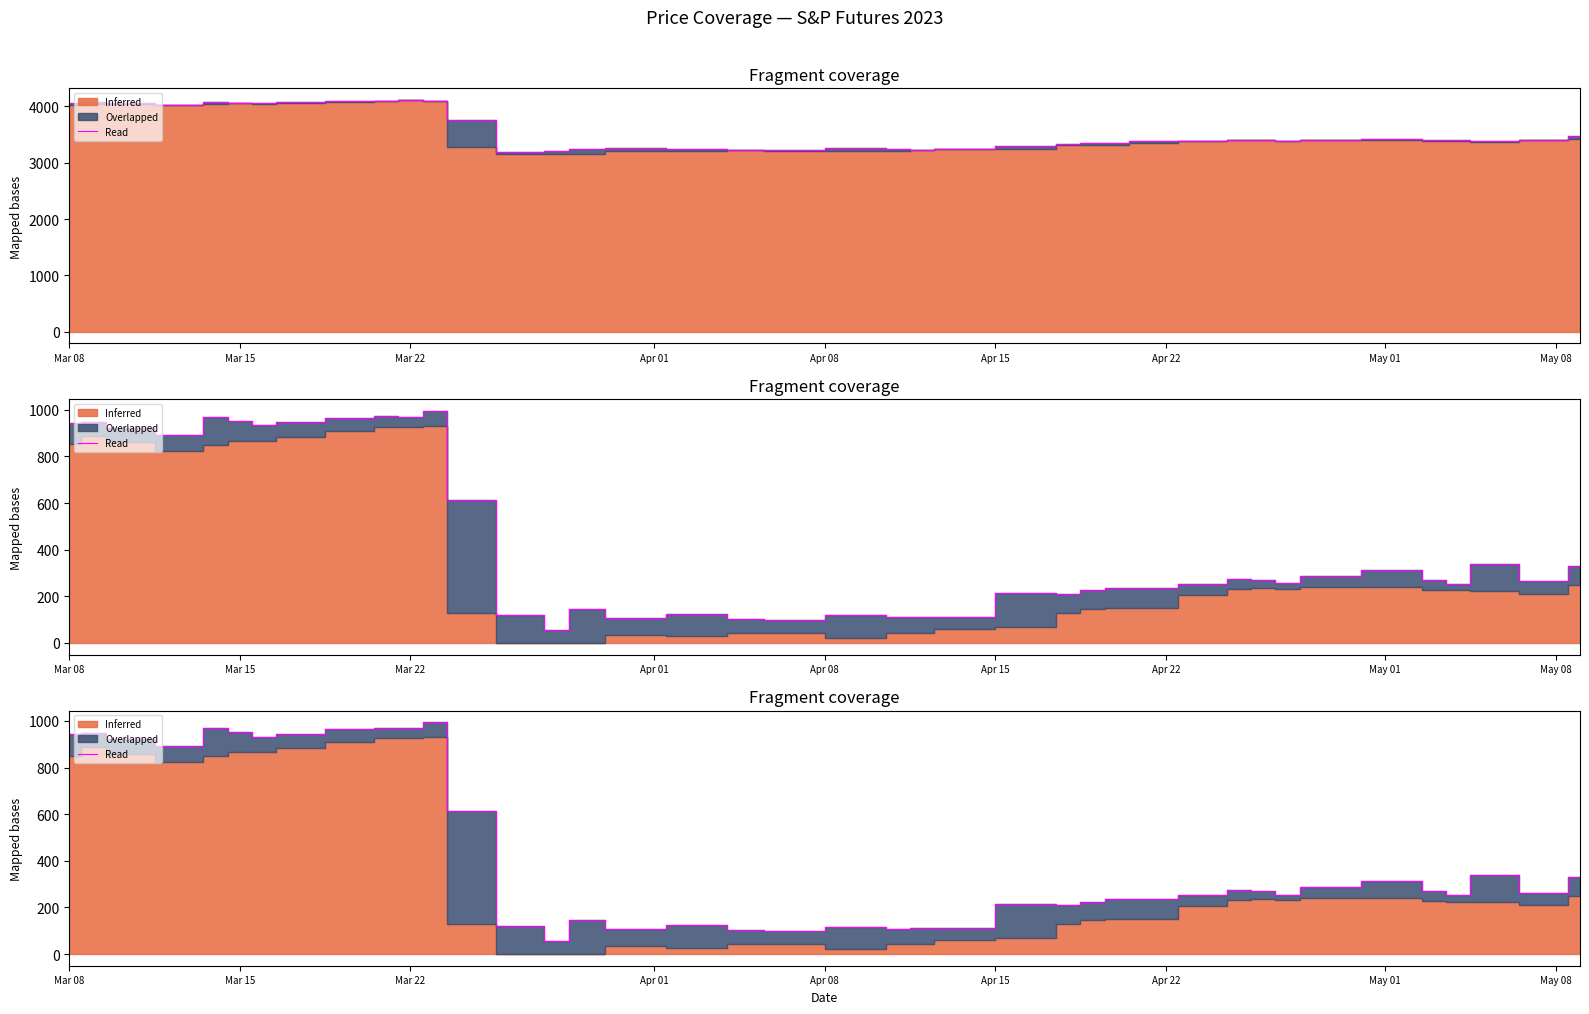

At which category does the data reach its first local valley?

Apr 01